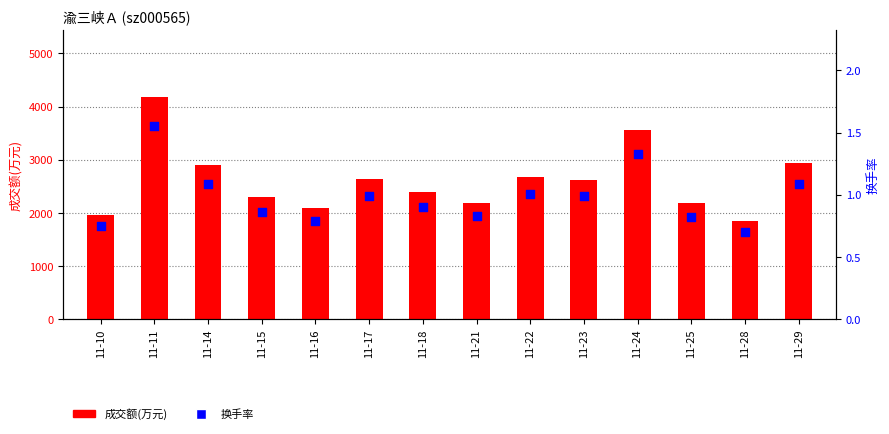

What are all the series names shown in the legend?

成交额(万元), 换手率